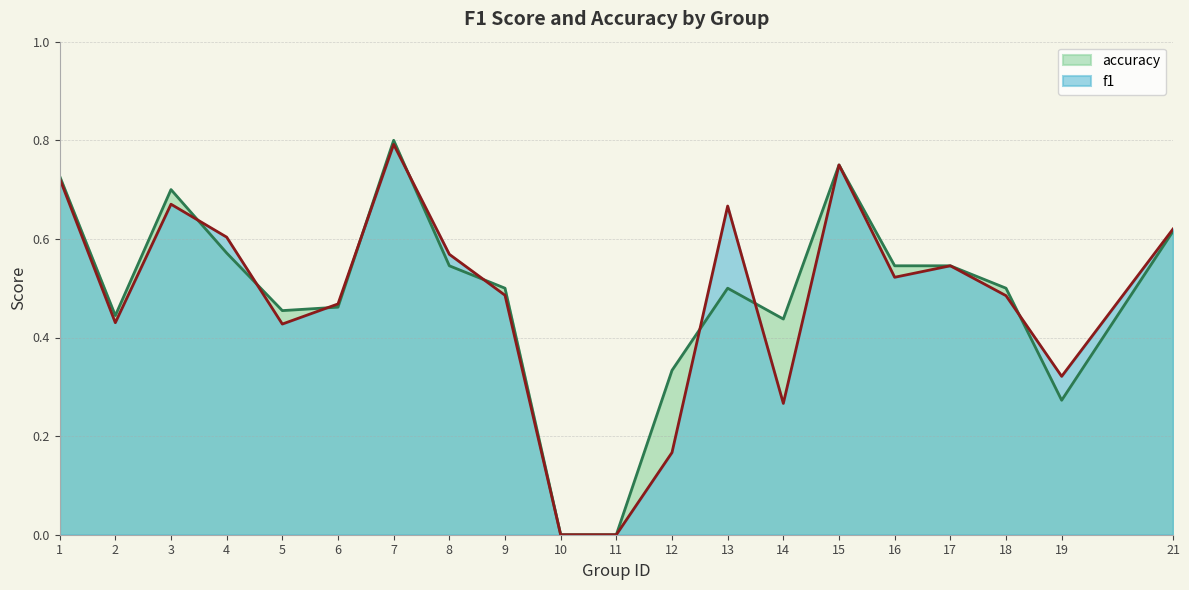

The f1 series shows 0.8 at 15. True or false?

True